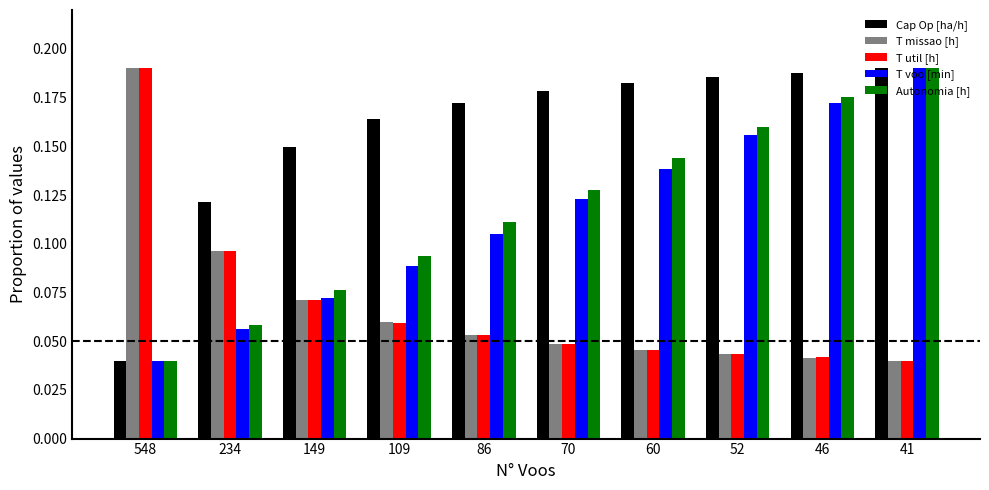

At which category is the sum across all series the highest?

41